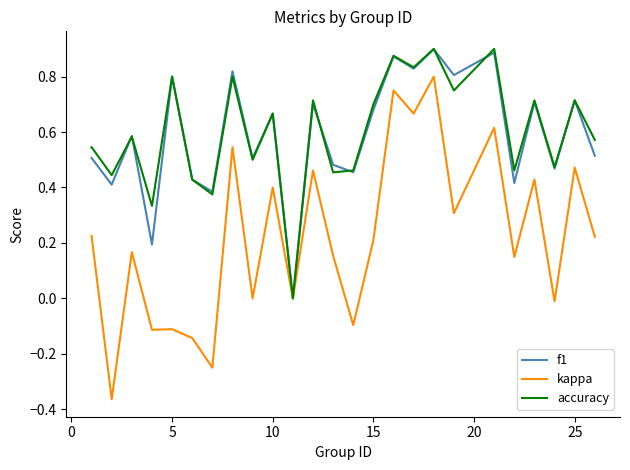

How many interior local peaks does the f1 series have?

10